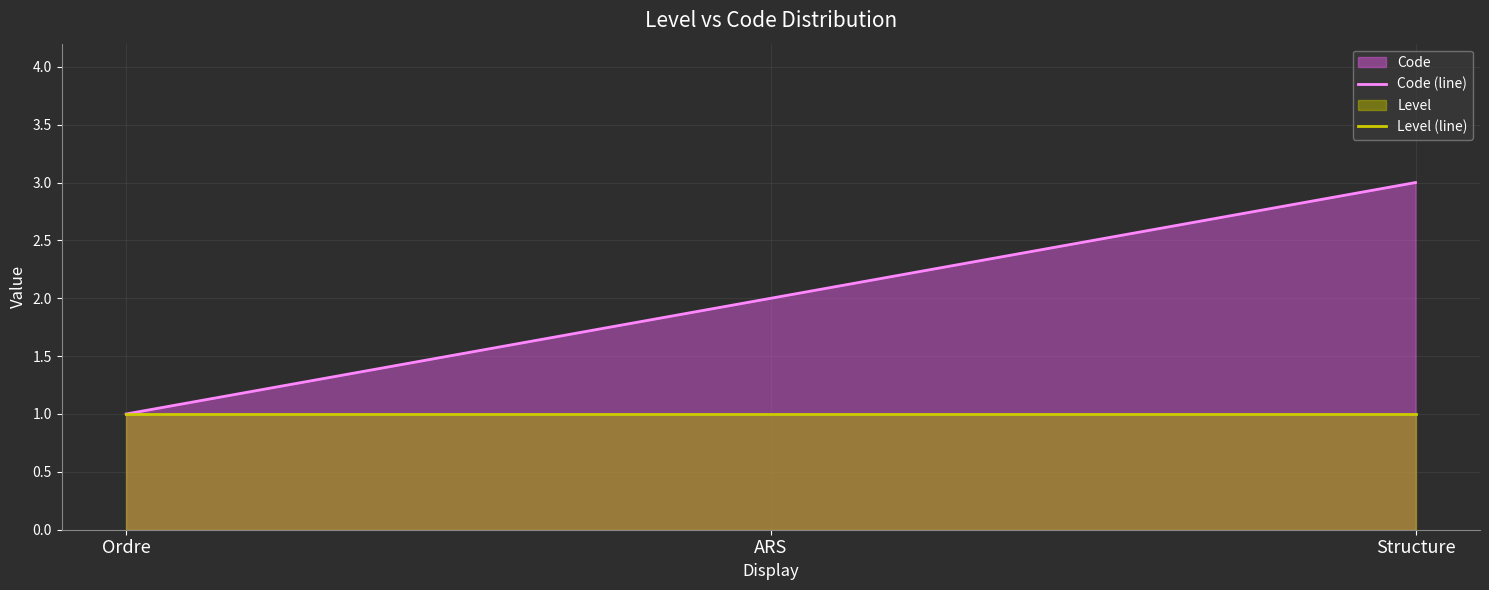

What is the value of the Code (line) point at the 3rd from the left?

3